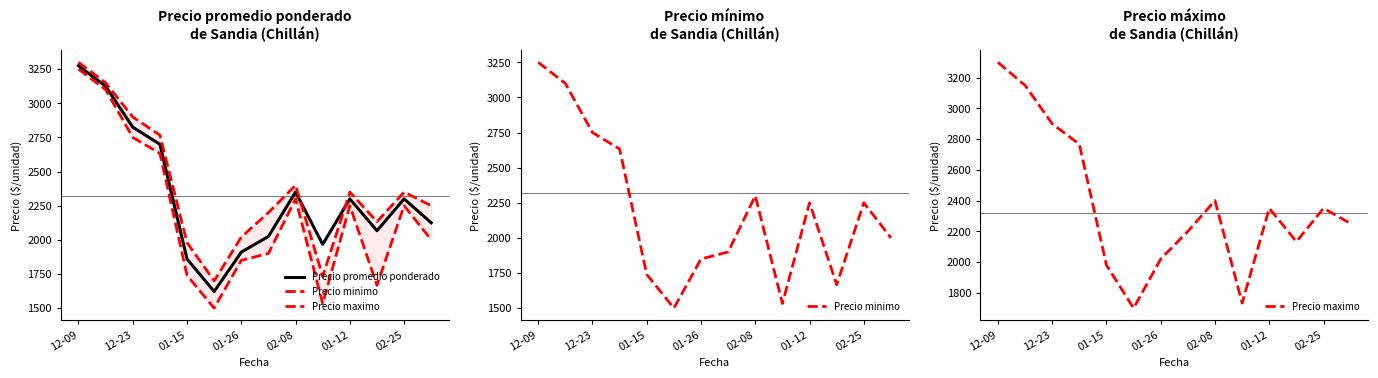

What is the highest value of the Precio promedio ponderado series?

3275